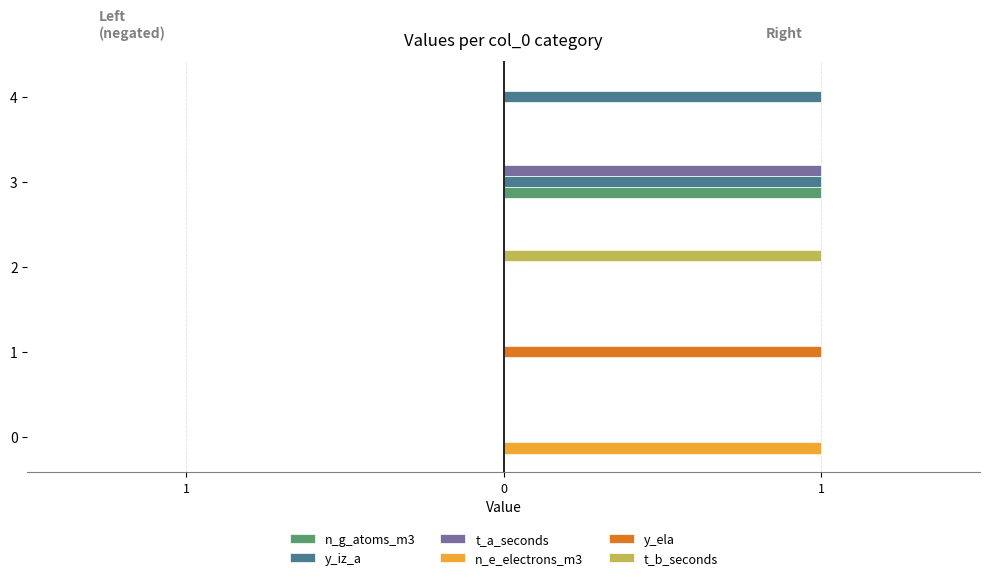

Which has a higher value, 4 or 1?

4